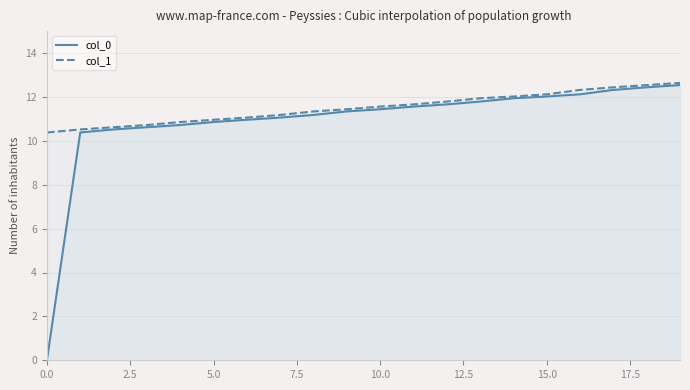

What is the sum of all col_1 values?

230.1